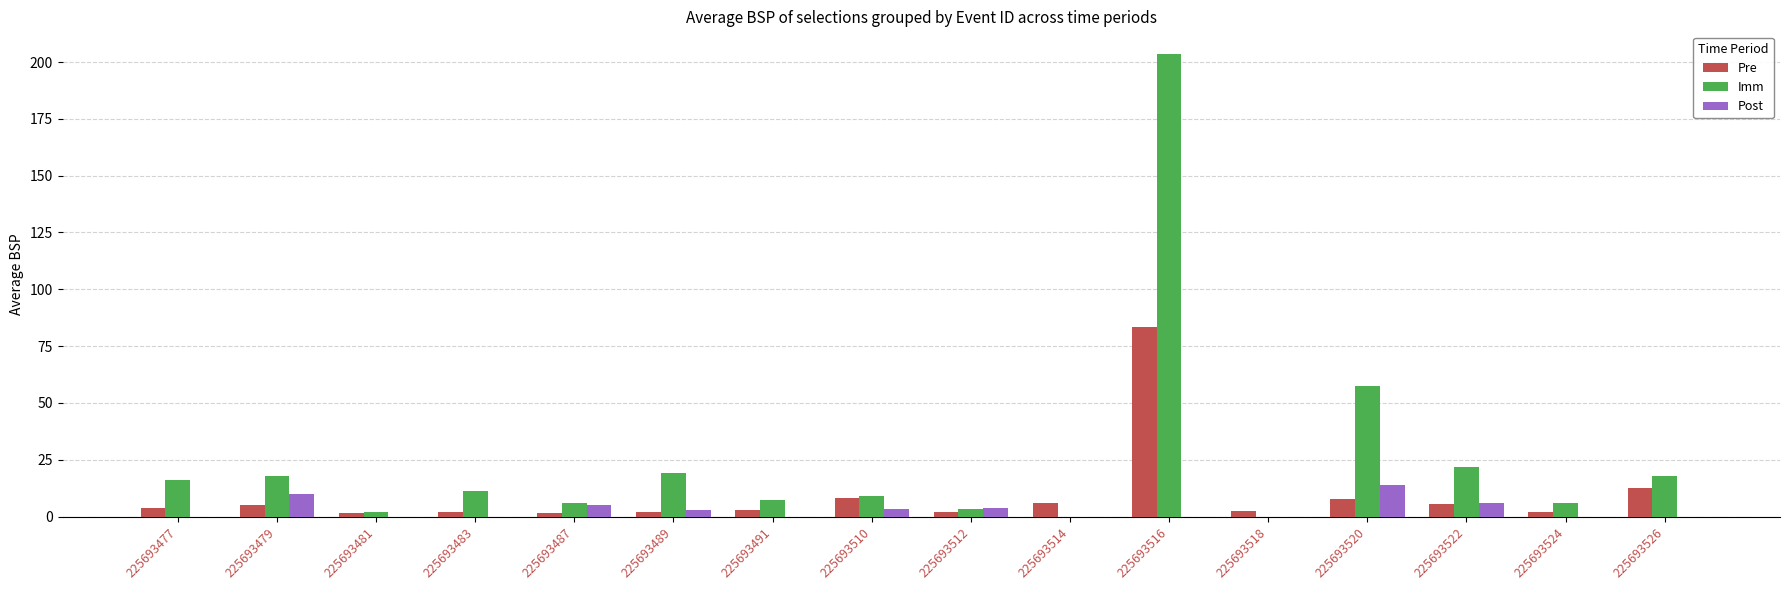

What is the sum of all Post values?

45.3